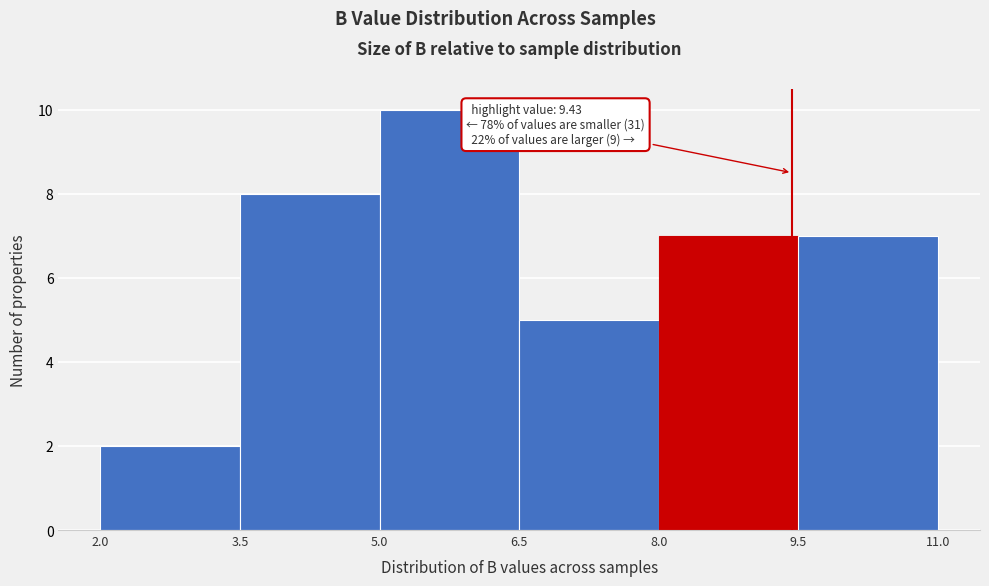

Which range on the x-axis has the tallest bar?

5.0 to 6.5